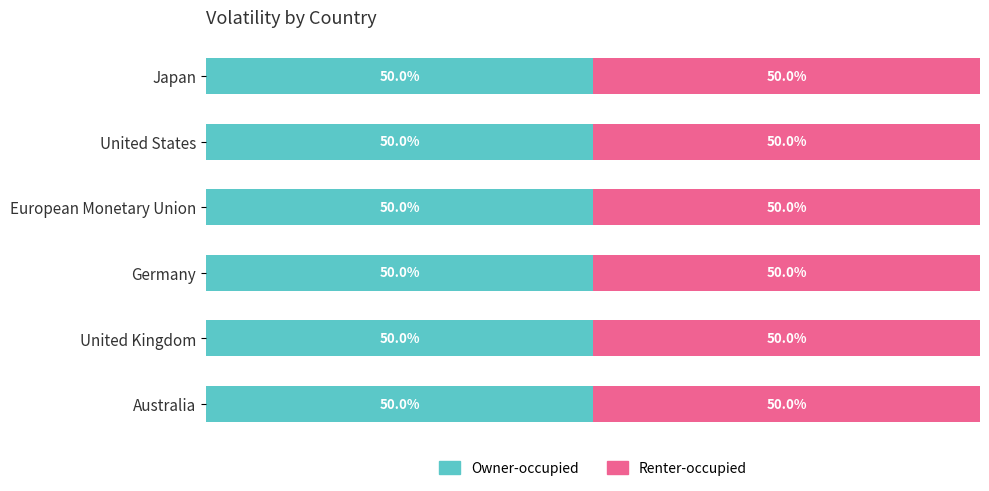

At which label does Renter-occupied reach its peak?

Australia